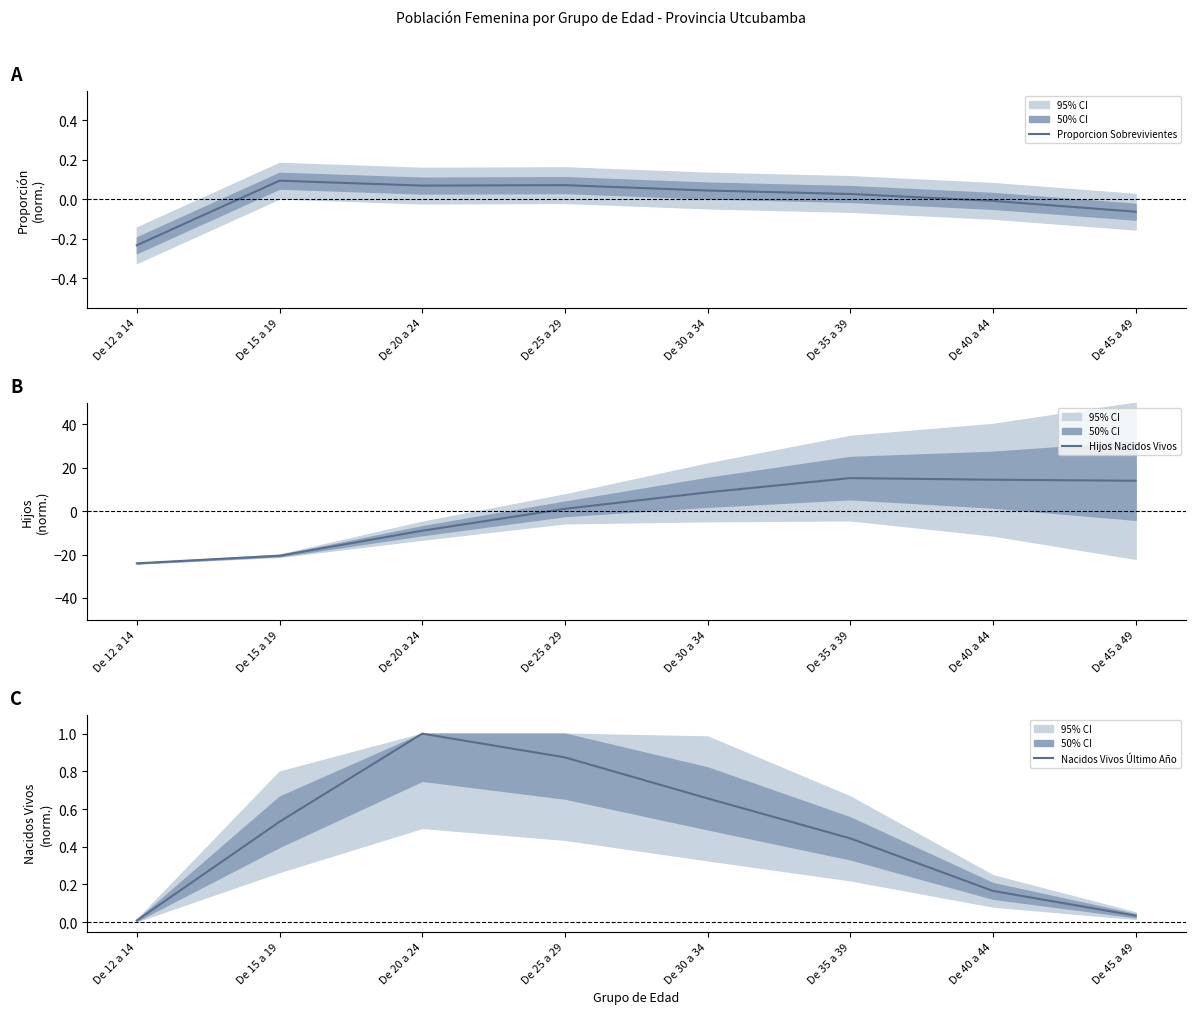

What is the average value of the Nacidos Vivos Último Año series?

0.5